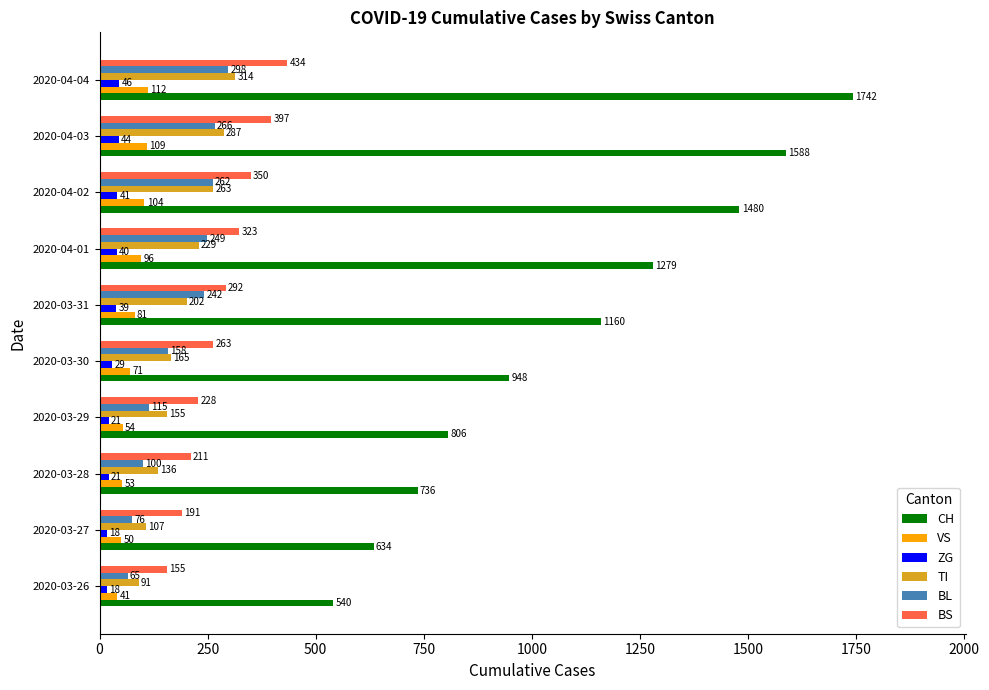

Which series changed the most between 2020-03-27 and 2020-03-30?

CH